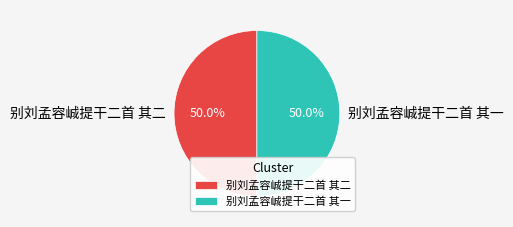

How much of the chart is everything except 别刘孟容峸提干二首 其二?

50.0%